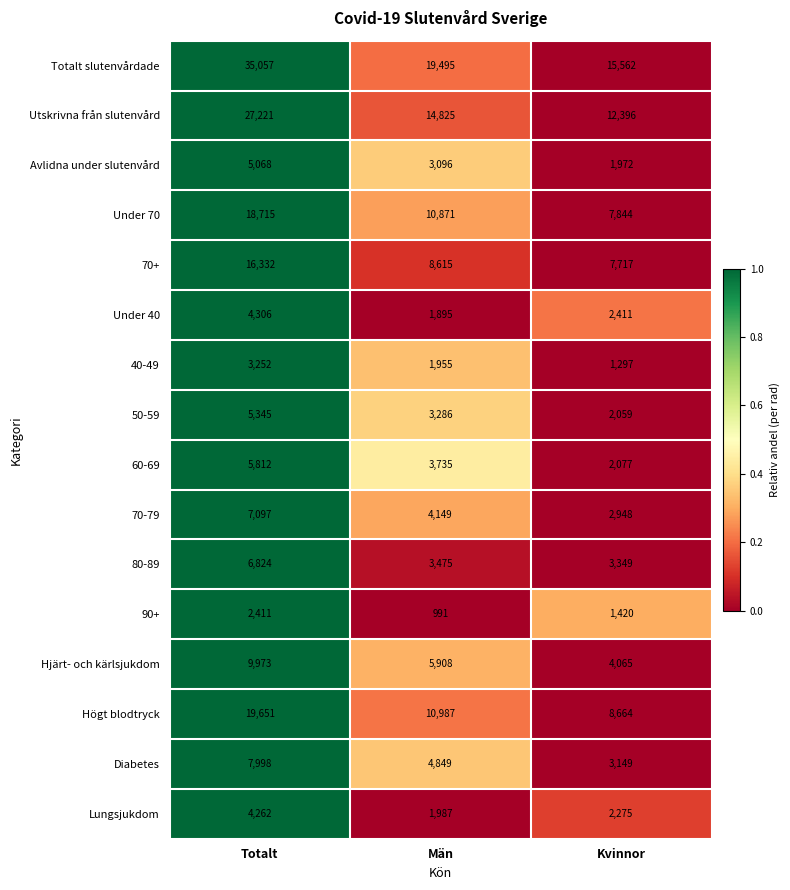

Which series has the largest range (max minus min)?

Totalt slutenvårdade